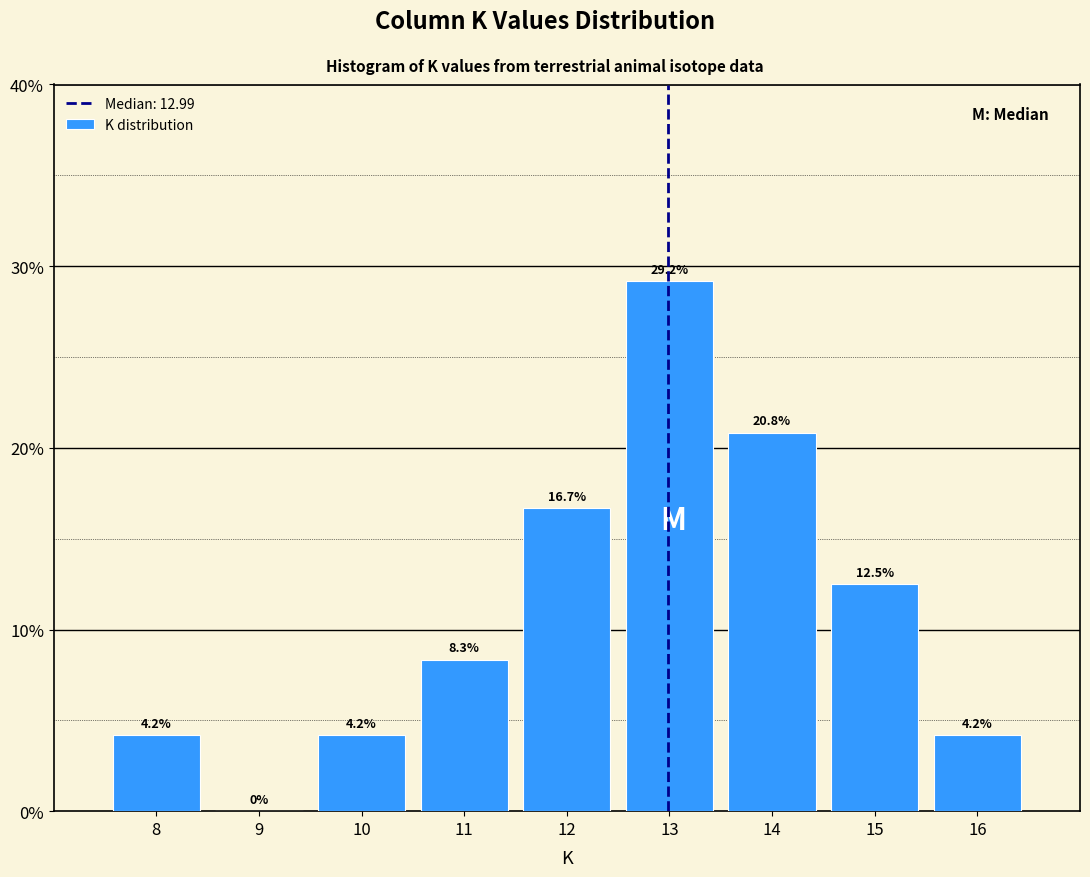

What is the height of the bar covering 10.5 to 11.5 on the x-axis?

8.3